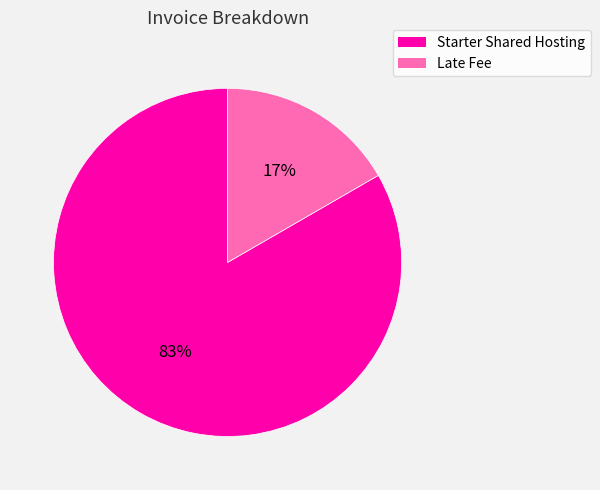

To the nearest percent, what portion does Late Fee represent?

17%